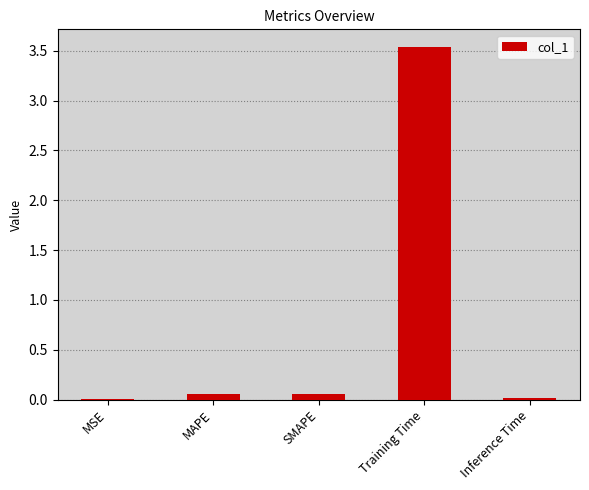

How many data points does each series have?

5